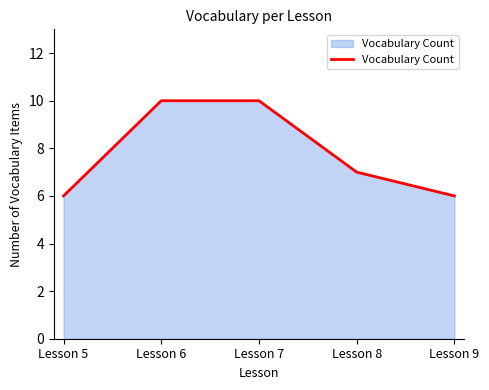

What is the approximate value at Lesson 8?

7